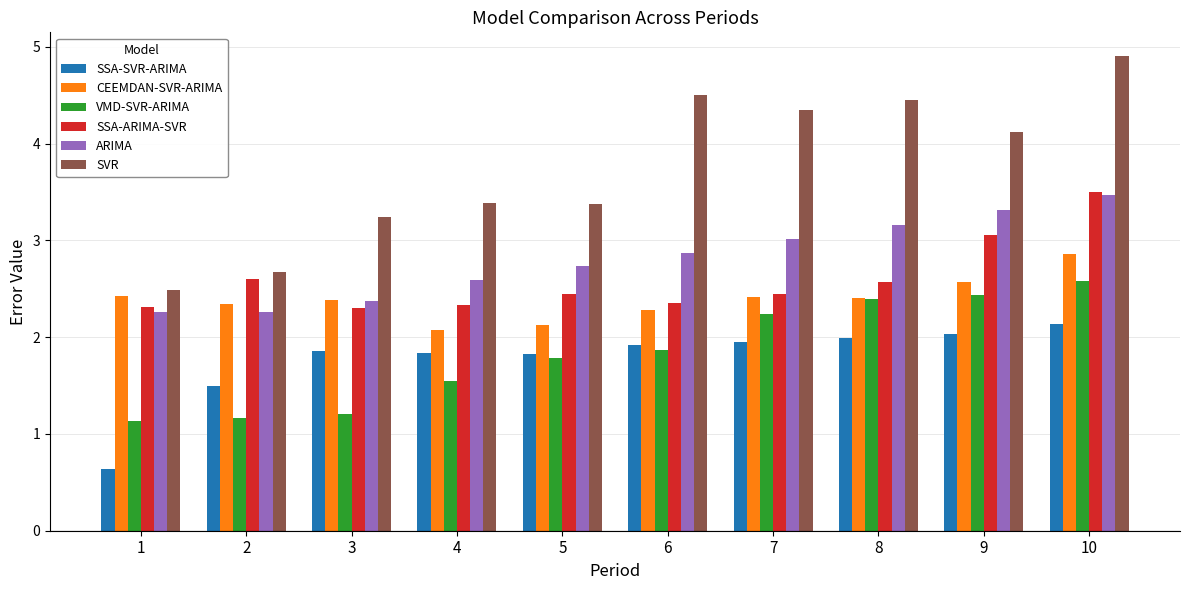

How many groups of bars are there?

10